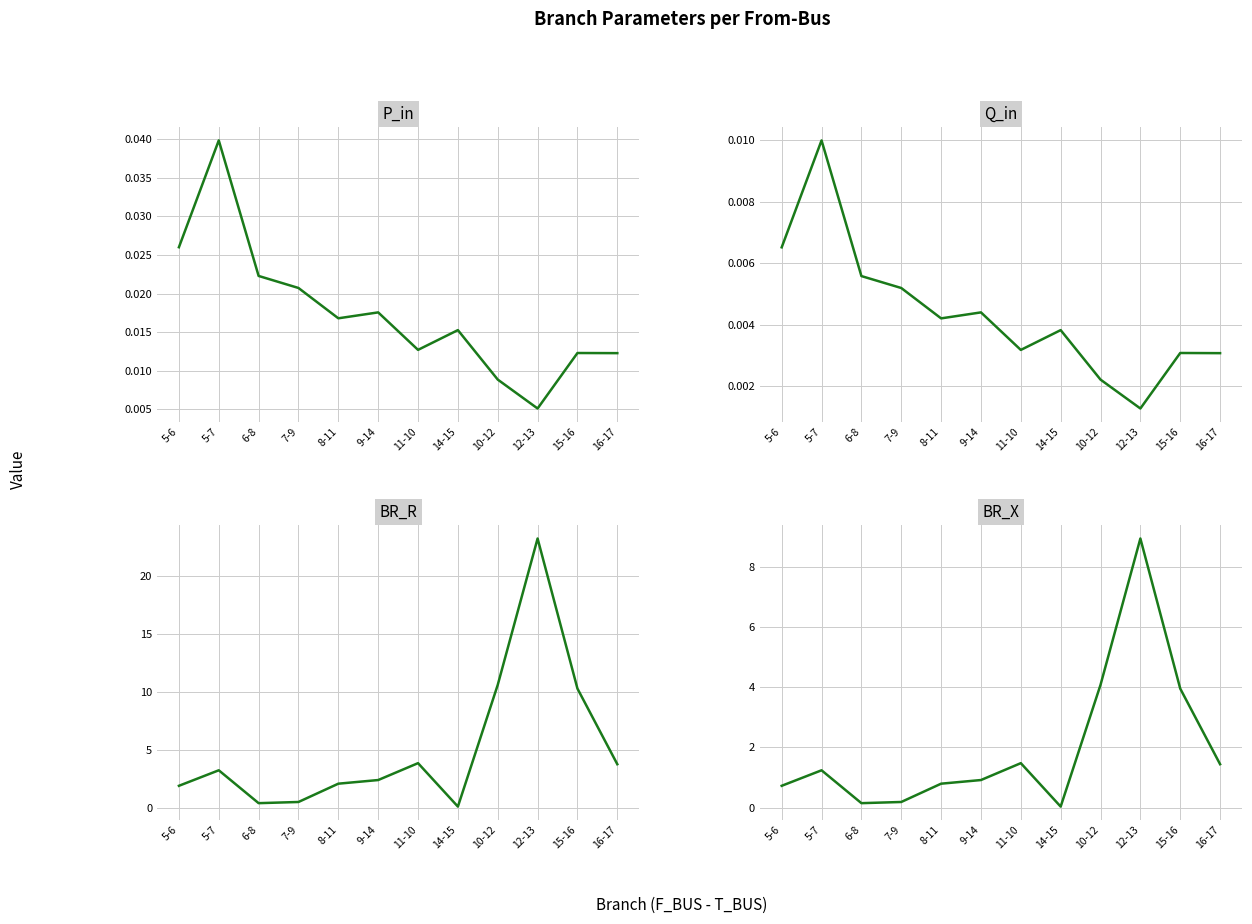

At which category does BR_R reach its first local valley?

6-8